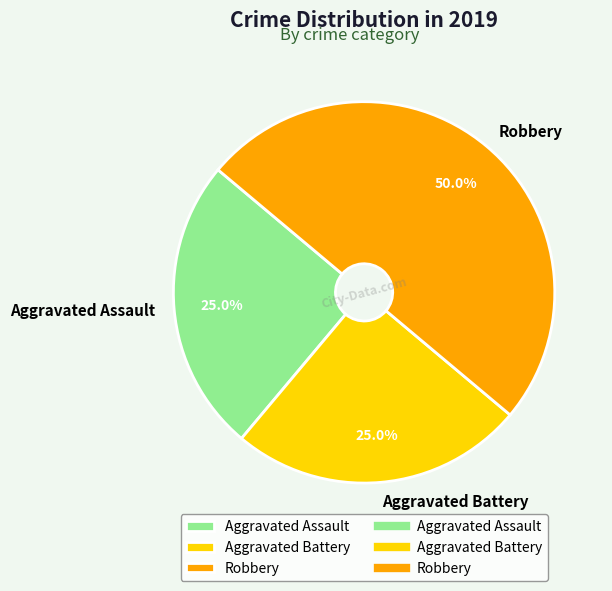

To the nearest percent, what is the average slice percentage?

33%